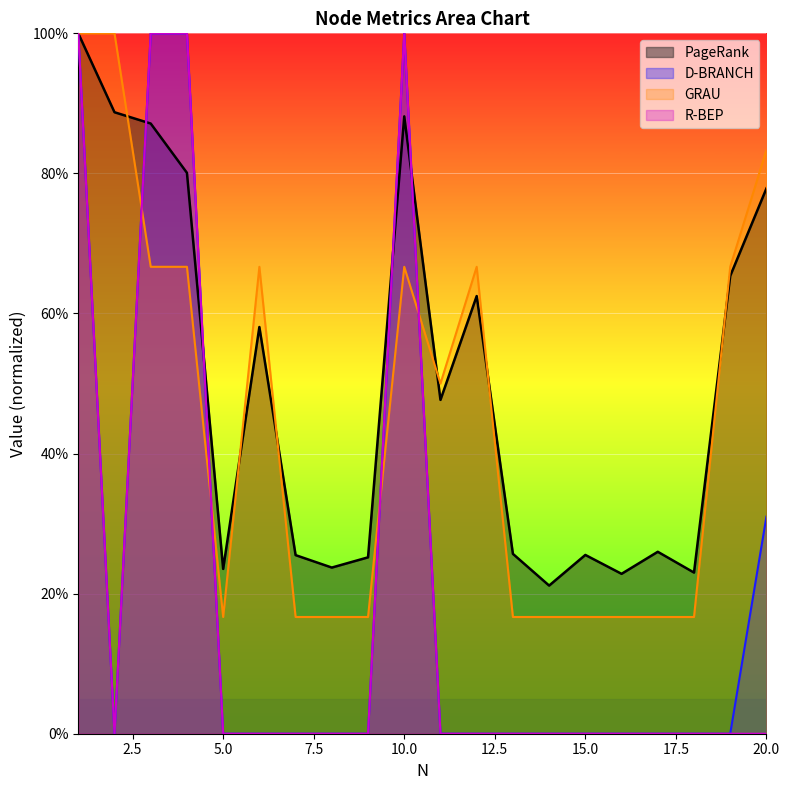

What is the difference between the PageRank values at 9 and 17?

0.8